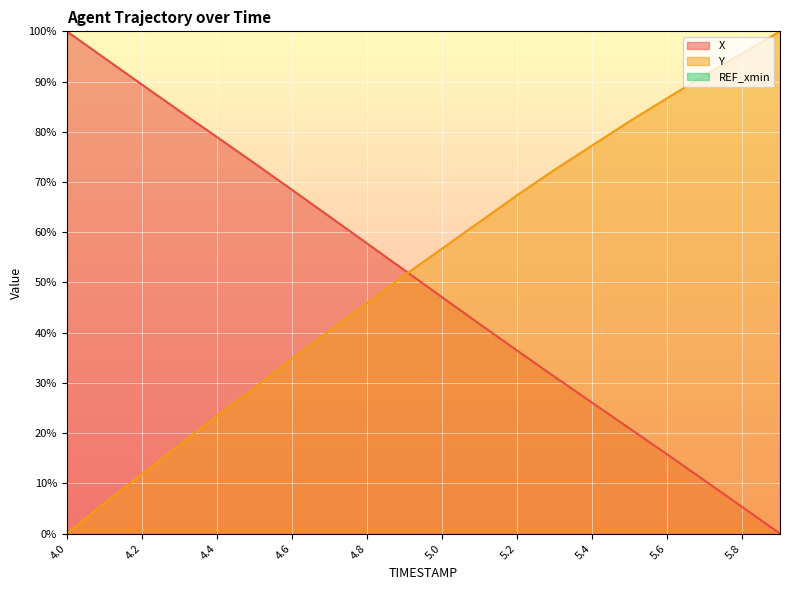

What is the value of the Y point at the 11th from the left?

56.8